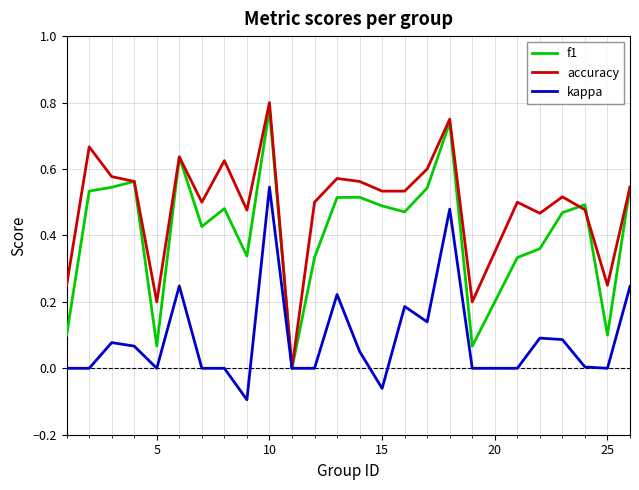

How many distinct data groups are displayed?

3